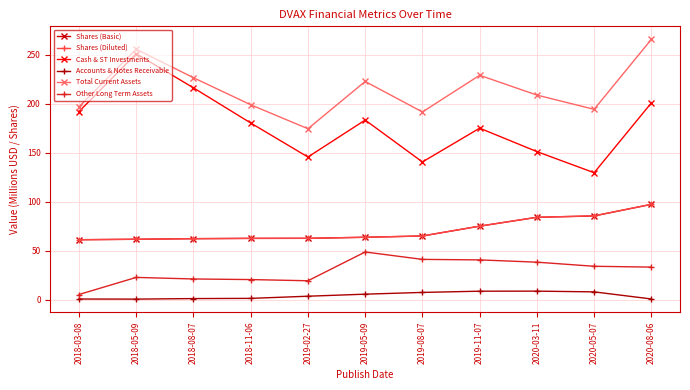

True or false: Cash & ST Investments and Other Long Term Assets cross at least once.

False